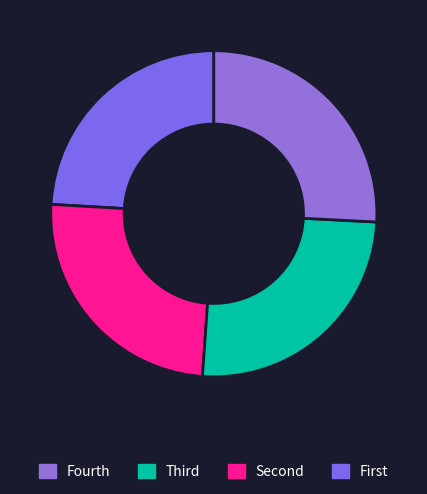

Count the number of slices in the pie.

4